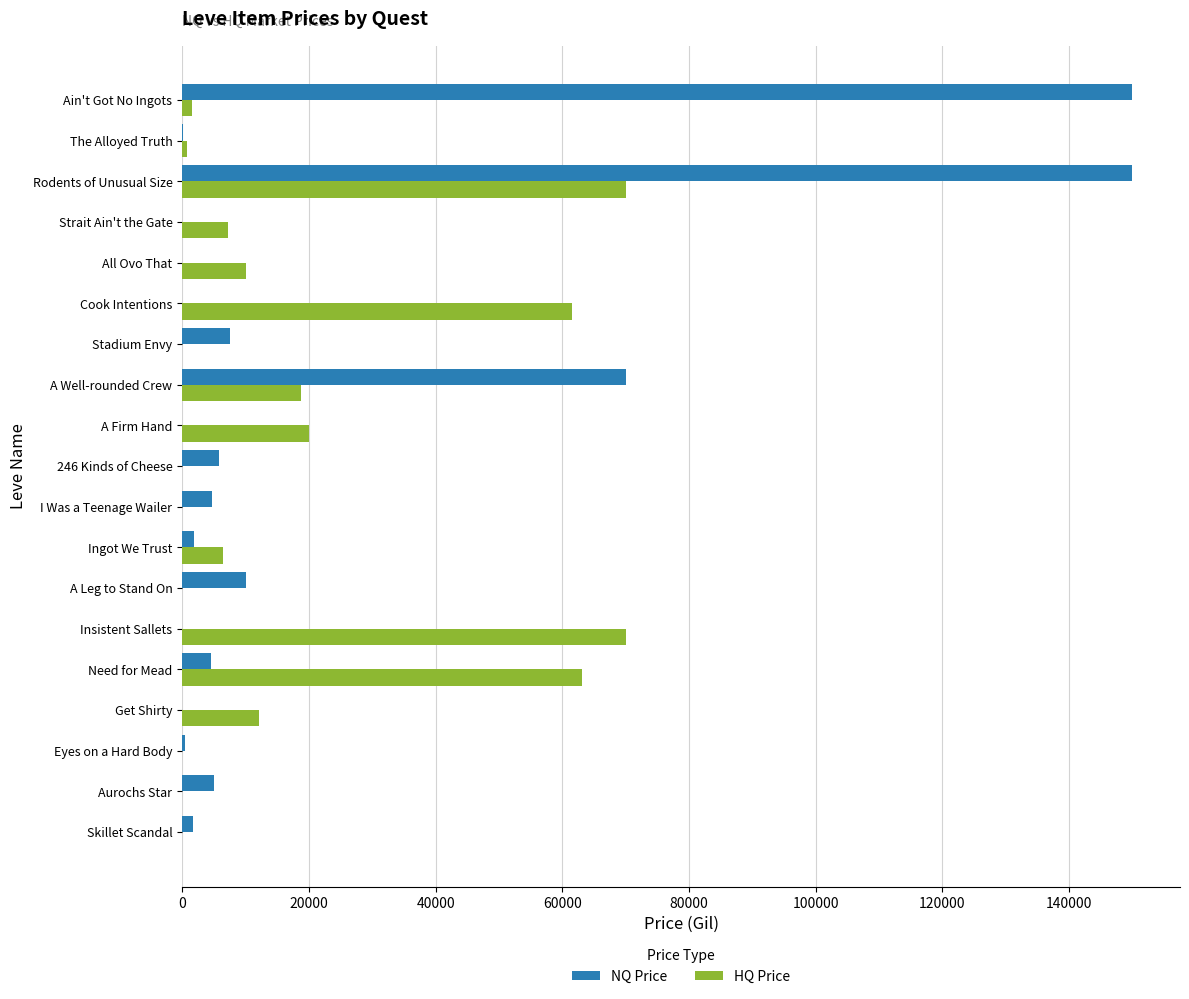

What is the maximum value shown in the chart?

150000.0